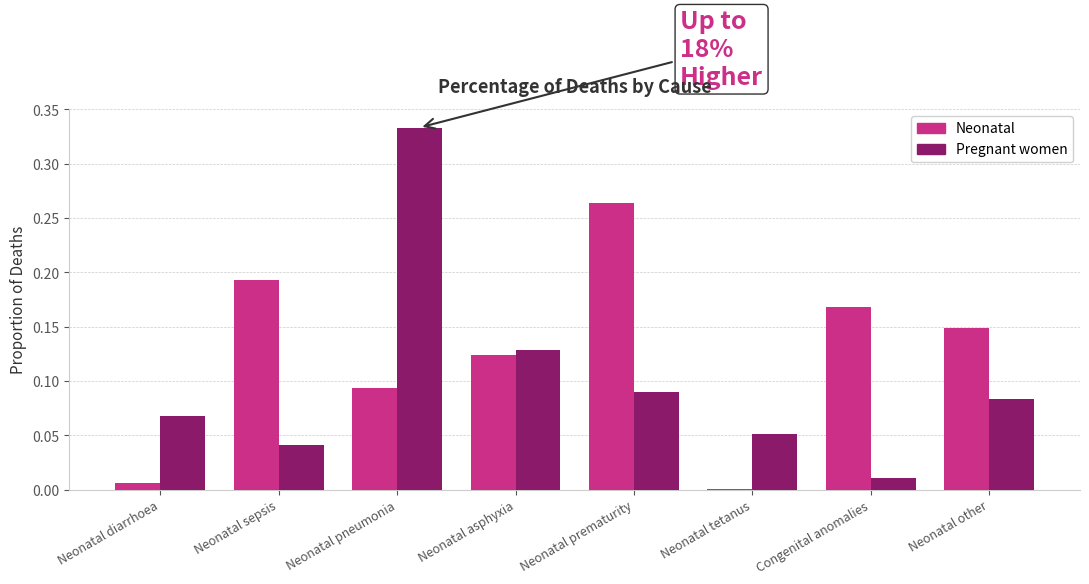

Which series changed the most between Congenital anomalies and Neonatal other?

Pregnant women